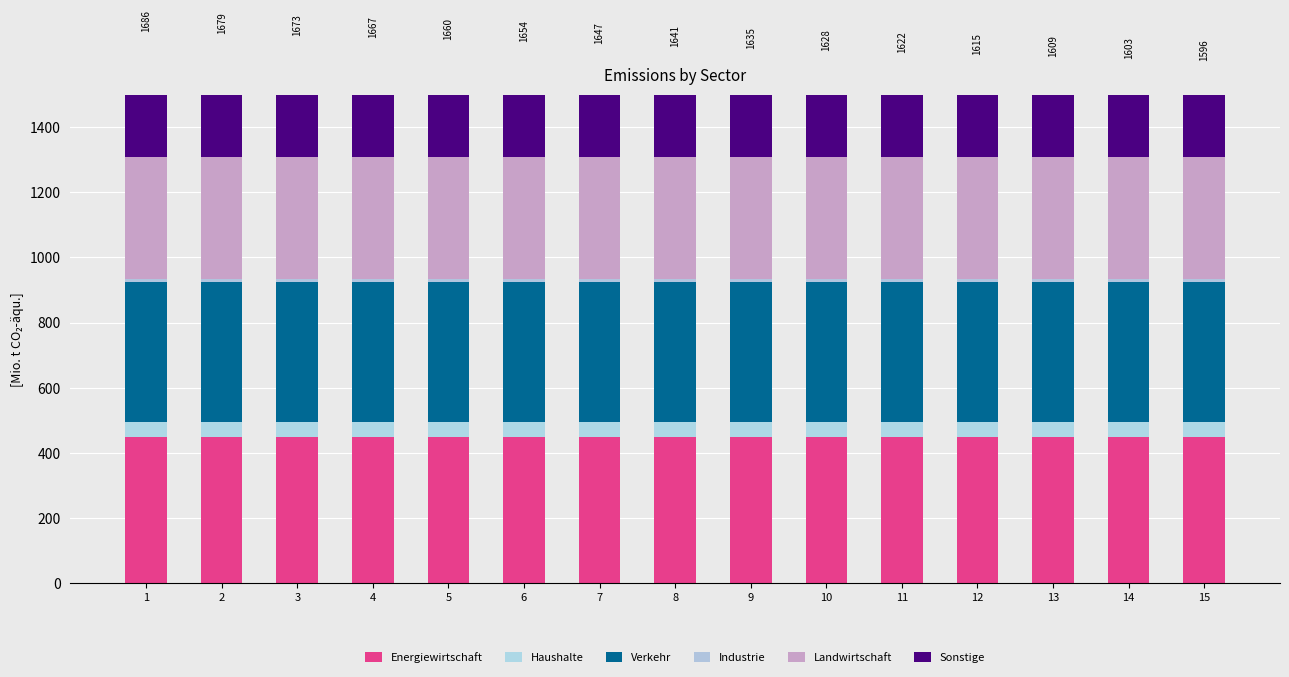

Reading left to right, what are all the values shown in this chart?

Energiewirtschaft: 447.8	447.8	447.8	447.8	447.8	447.8	447.8	447.8	447.8	447.8	447.8	447.8	447.8	447.8	447.8
Haushalte: 48.2	48.2	48.2	48.2	48.2	48.2	48.2	48.2	48.2	48.2	48.2	48.2	48.2	48.2	48.2
Verkehr: 429.9	429.9	429.9	429.9	429.9	429.9	429.9	429.9	429.9	429.9	429.9	429.9	429.9	429.9	429.9
Industrie: 7.2	7.2	7.2	7.2	7.2	7.2	7.2	7.2	7.2	7.2	7.2	7.2	7.2	7.2	7.2
Landwirtschaft: 376.3	376.3	376.3	376.3	376.3	376.3	376.3	376.3	376.3	376.3	376.3	376.3	376.3	376.3	376.3
Sonstige: 376.3	369.9	363.5	357.2	350.8	344.4	338.0	331.6	325.2	318.8	312.4	306.1	299.7	293.3	286.9